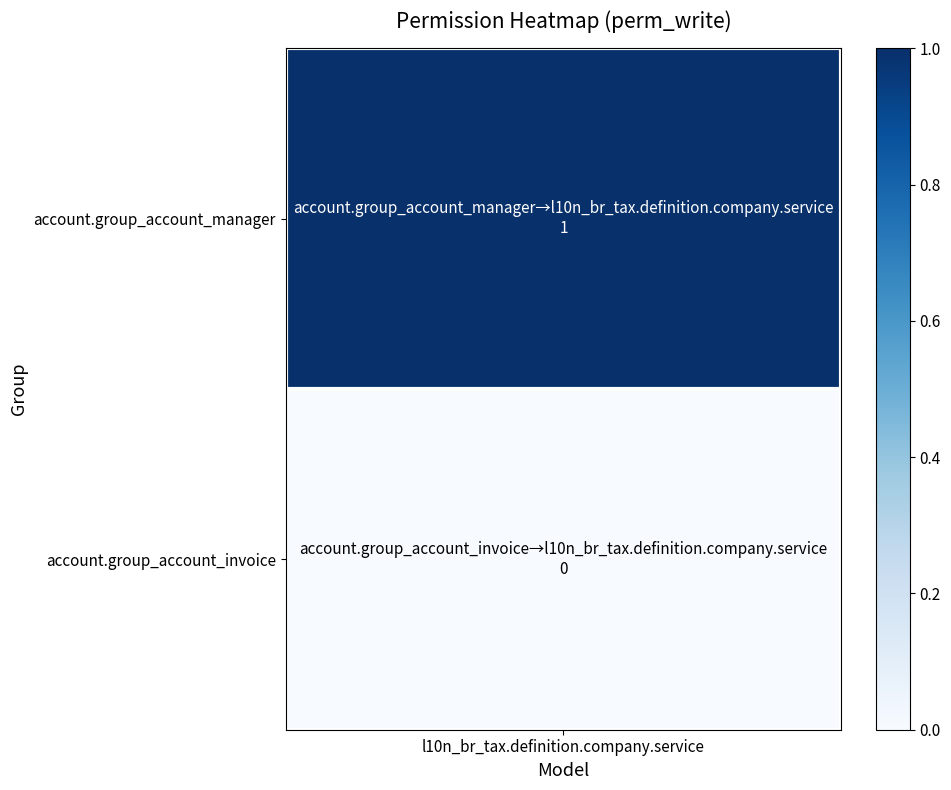

What is the sum of the values at account.group_account_manager and account.group_account_invoice?

1